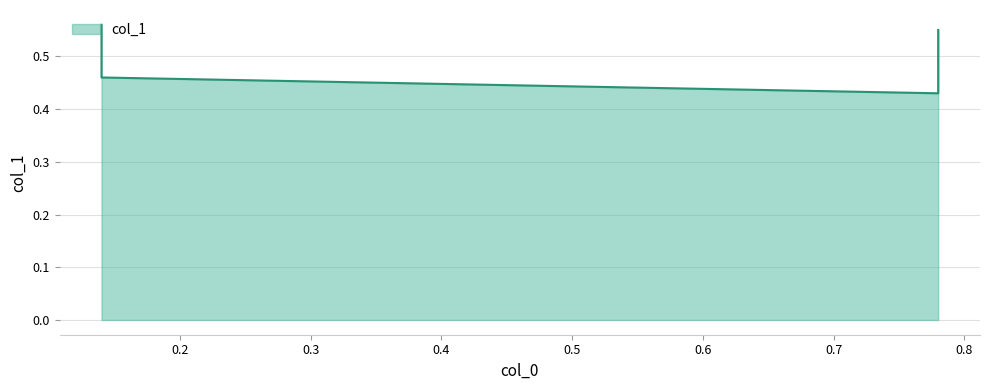

Is it true that the value at 0.14 is 0.6?

True